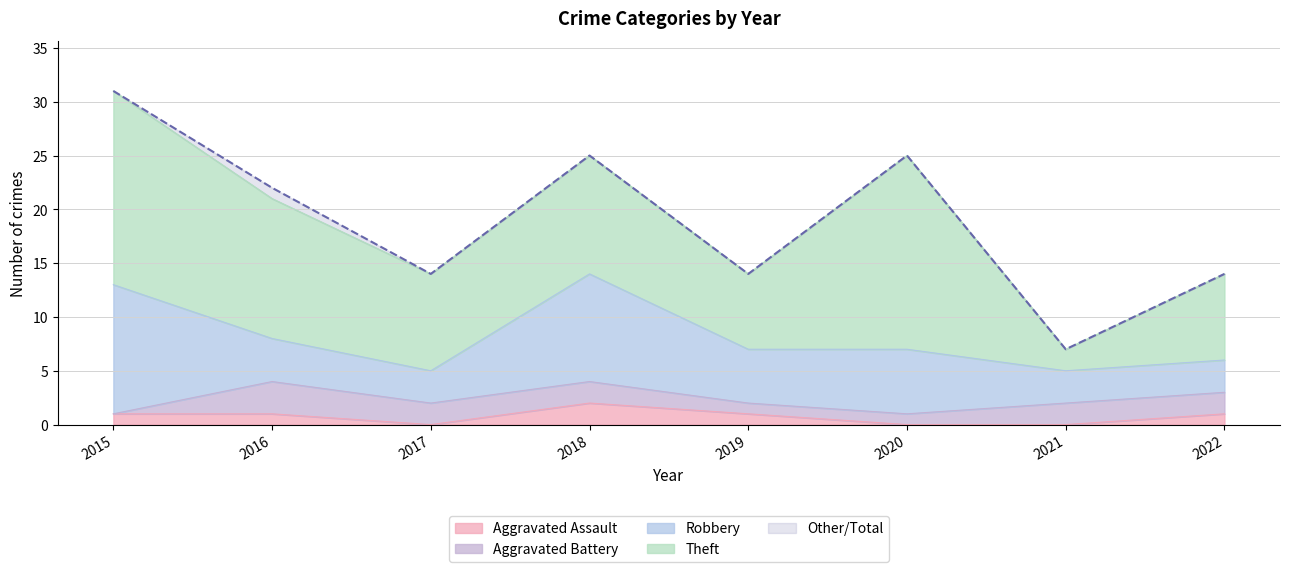

What are all the series names shown in the legend?

Aggravated Assault, Aggravated Battery, Robbery, Theft, Other/Total